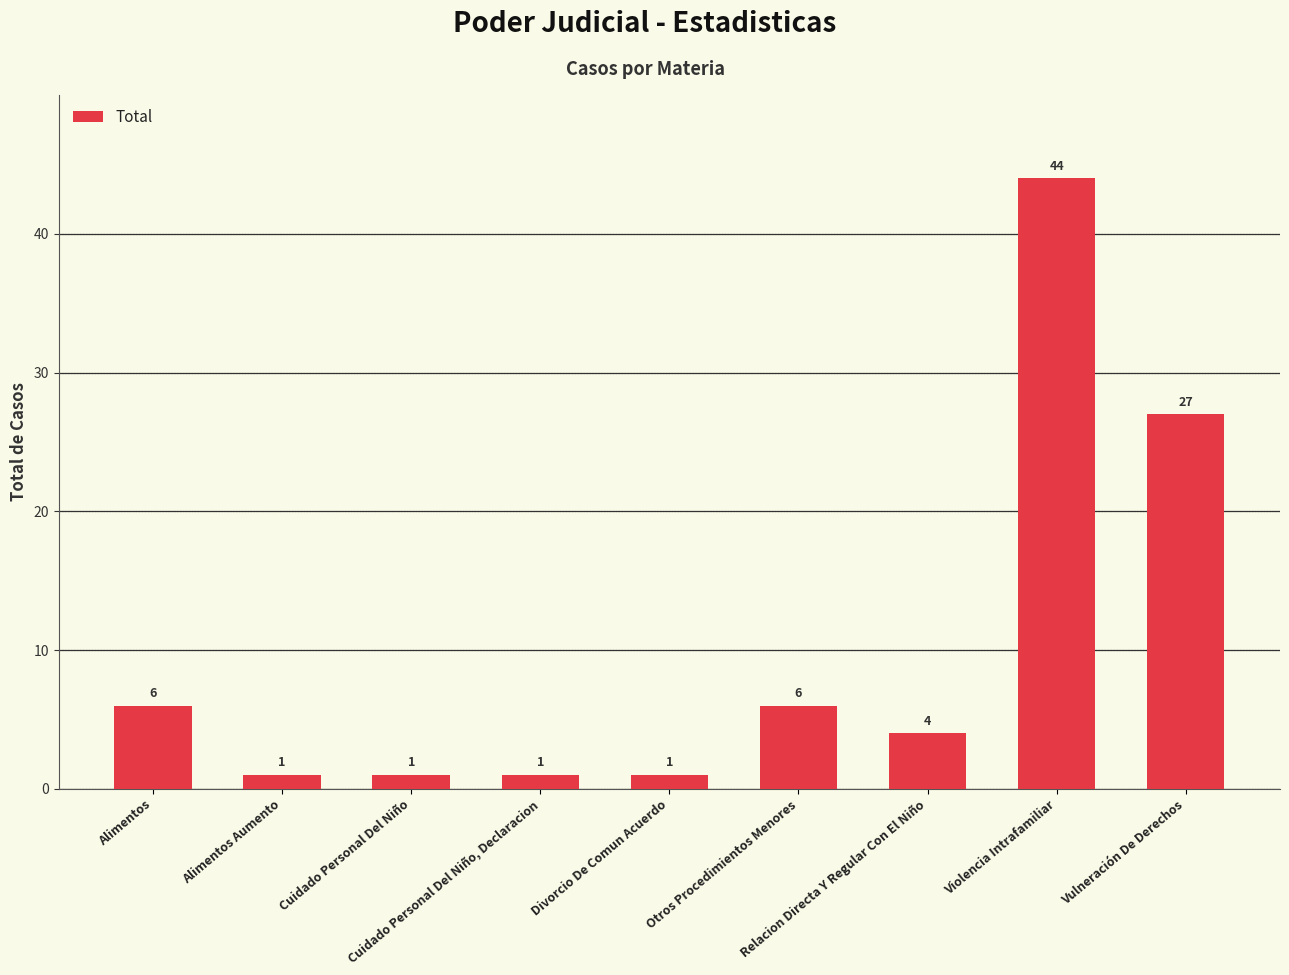

What is the difference between the second highest and second lowest values?

26